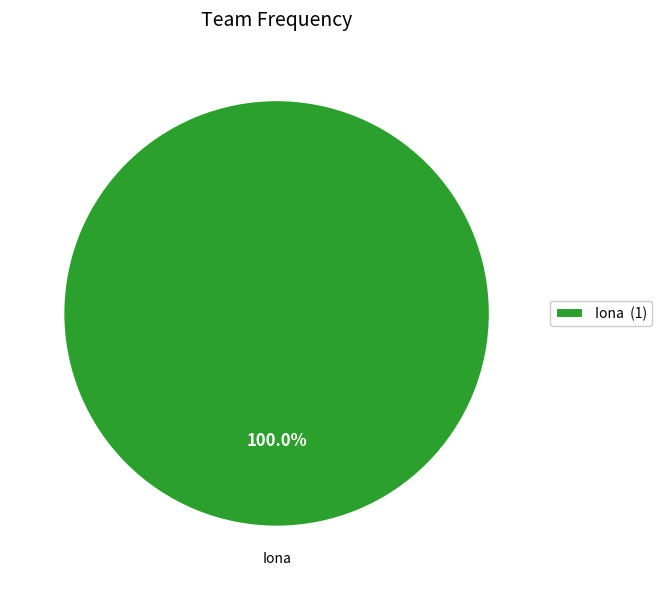

Count the number of slices in the pie.

1